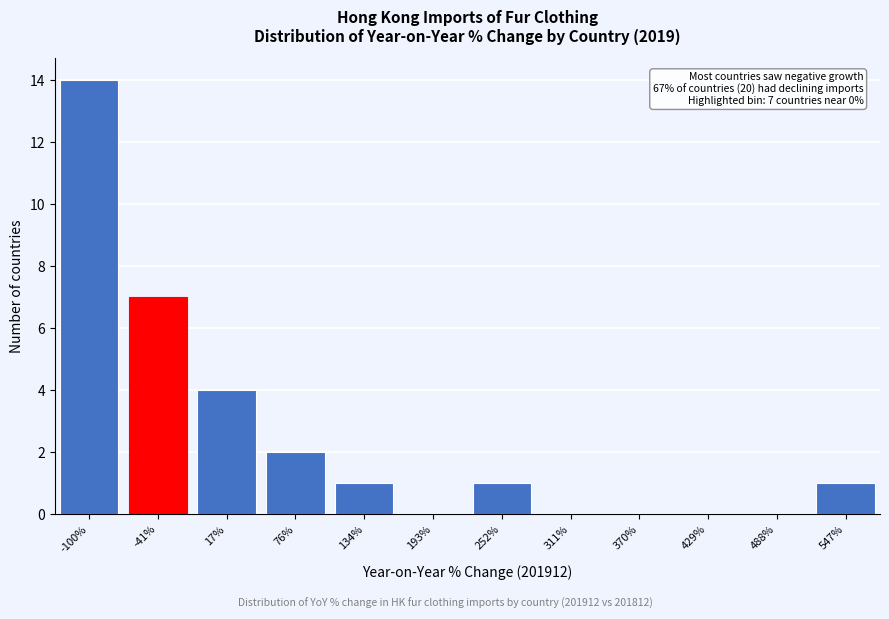

Reading left to right, extract all data points from this chart.

-100%=14	-41%=7	17%=4	76%=2	134%=1	193%=0	252%=1	311%=0	370%=0	429%=0	488%=0	547%=1